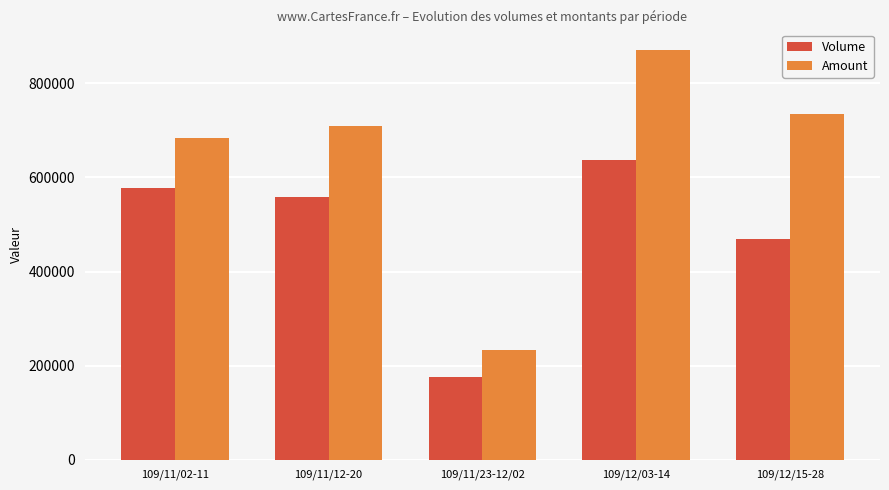

Reading left to right, transcribe all the data shown in this chart.

Volume: 109/11/02-11=578250	109/11/12-20=559500	109/11/23-12/02=176250	109/12/03-14=637000	109/12/15-28=469375
Amount: 109/11/02-11=684887	109/11/12-20=708675	109/11/23-12/02=233046	109/12/03-14=871391	109/12/15-28=734795